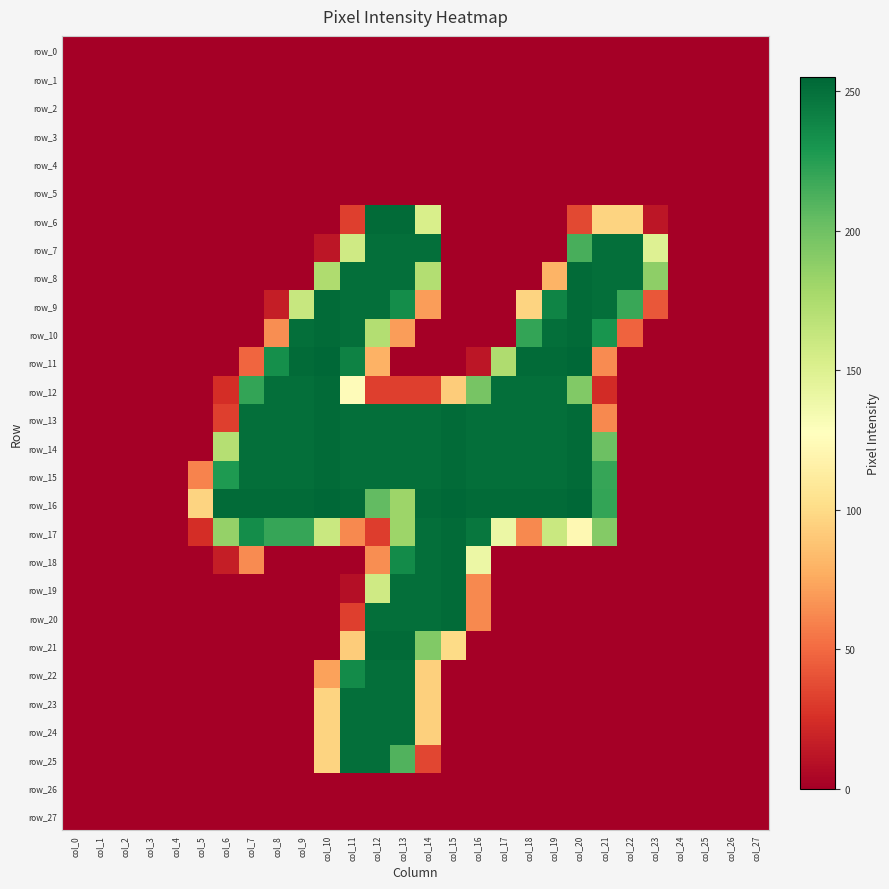

Reading left to right, what are all the values shown in this chart?

row_0: 0	0	0	0	0	0	0	0	0	0	0	0	0	0	0	0	0	0	0	0	0	0	0	0	0	0	0	0
row_1: 0	0	0	0	0	0	0	0	0	0	0	0	0	0	0	0	0	0	0	0	0	0	0	0	0	0	0	0
row_2: 0	0	0	0	0	0	0	0	0	0	0	0	0	0	0	0	0	0	0	0	0	0	0	0	0	0	0	0
row_3: 0	0	0	0	0	0	0	0	0	0	0	0	0	0	0	0	0	0	0	0	0	0	0	0	0	0	0	0
row_4: 0	0	0	0	0	0	0	0	0	0	0	0	0	0	0	0	0	0	0	0	0	0	0	0	0	0	0	0
row_5: 0	0	0	0	0	0	0	0	0	0	0	0	0	0	0	0	0	0	0	0	0	0	0	0	0	0	0	0
row_6: 0	0	0	0	0	0	0	0	0	0	0	32	253	253	153	0	0	0	0	0	36	96	96	12	0	0	0	0
row_7: 0	0	0	0	0	0	0	0	0	0	12	158	251	251	251	0	0	0	0	0	214	251	251	149	0	0	0	0
row_8: 0	0	0	0	0	0	0	0	0	0	174	251	251	251	172	0	0	0	0	80	253	251	251	188	0	0	0	0
row_9: 0	0	0	0	0	0	0	0	16	162	253	251	251	235	70	0	0	0	96	240	253	251	219	42	0	0	0	0
row_10: 0	0	0	0	0	0	0	0	64	251	253	251	172	70	0	0	0	0	221	251	253	231	47	0	0	0	0	0
row_11: 0	0	0	0	0	0	0	48	234	253	255	241	79	0	0	0	12	174	253	253	255	63	0	0	0	0	0	0
row_12: 0	0	0	0	0	0	24	221	251	251	253	125	32	32	32	92	197	251	251	251	193	23	0	0	0	0	0	0
row_13: 0	0	0	0	0	0	32	251	251	251	253	251	251	251	251	253	251	251	251	251	253	62	0	0	0	0	0	0
row_14: 0	0	0	0	0	0	171	251	251	251	253	251	251	251	251	253	251	251	251	251	253	201	0	0	0	0	0	0
row_15: 0	0	0	0	0	60	228	251	251	251	253	251	251	251	251	253	251	251	251	251	253	220	0	0	0	0	0	0
row_16: 0	0	0	0	0	96	253	253	253	253	255	253	205	182	253	255	253	253	253	253	255	221	0	0	0	0	0	0
row_17: 0	0	0	0	0	24	185	235	220	220	161	62	31	182	251	253	247	140	62	161	122	192	0	0	0	0	0	0
row_18: 0	0	0	0	0	0	16	63	0	0	0	0	64	236	251	253	140	0	0	0	0	0	0	0	0	0	0	0
row_19: 0	0	0	0	0	0	0	0	0	0	0	8	158	251	251	253	62	0	0	0	0	0	0	0	0	0	0	0
row_20: 0	0	0	0	0	0	0	0	0	0	0	32	251	251	251	253	62	0	0	0	0	0	0	0	0	0	0	0
row_21: 0	0	0	0	0	0	0	0	0	0	0	92	253	253	193	100	0	0	0	0	0	0	0	0	0	0	0	0
row_22: 0	0	0	0	0	0	0	0	0	0	72	236	251	251	94	0	0	0	0	0	0	0	0	0	0	0	0	0
row_23: 0	0	0	0	0	0	0	0	0	0	96	251	251	251	94	0	0	0	0	0	0	0	0	0	0	0	0	0
row_24: 0	0	0	0	0	0	0	0	0	0	96	251	251	251	94	0	0	0	0	0	0	0	0	0	0	0	0	0
row_25: 0	0	0	0	0	0	0	0	0	0	96	251	251	211	35	0	0	0	0	0	0	0	0	0	0	0	0	0
row_26: 0	0	0	0	0	0	0	0	0	0	0	0	0	0	0	0	0	0	0	0	0	0	0	0	0	0	0	0
row_27: 0	0	0	0	0	0	0	0	0	0	0	0	0	0	0	0	0	0	0	0	0	0	0	0	0	0	0	0